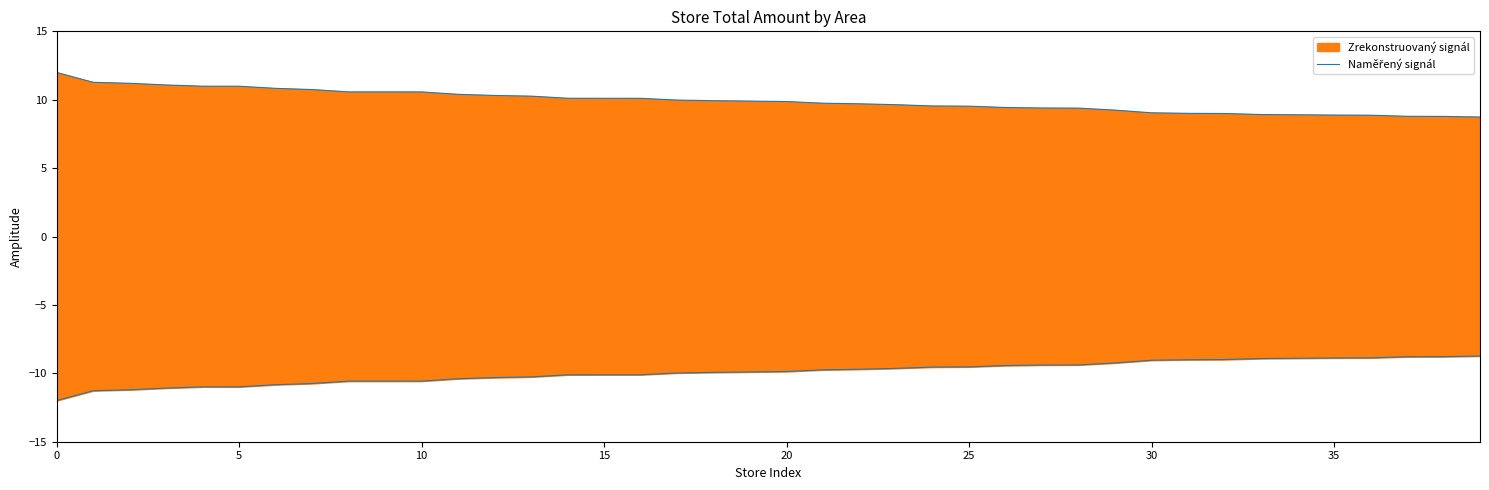

Between 33 and 21, which is larger?

21